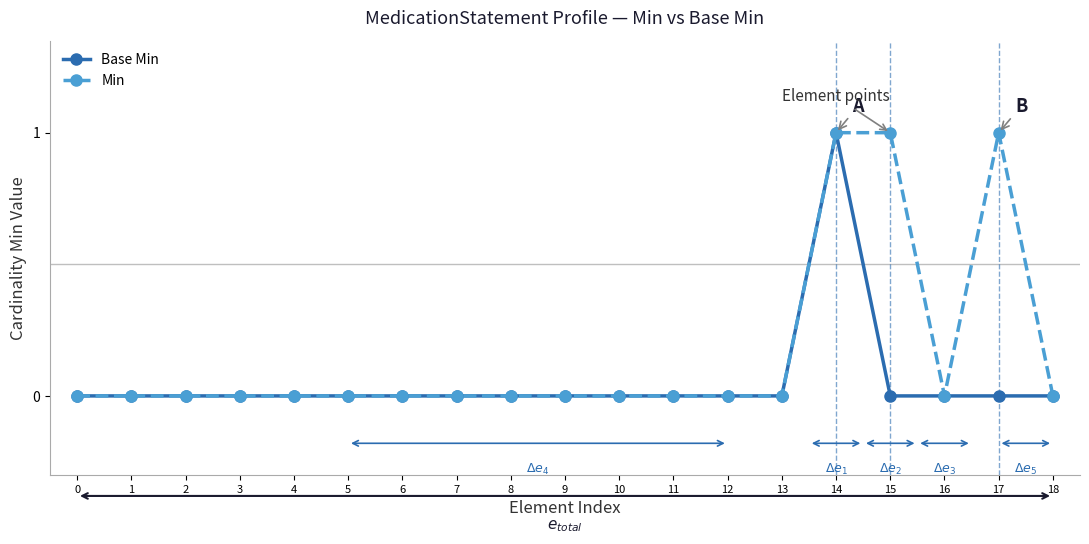

What is the difference between the maximum and minimum values in the Base Min series?

1